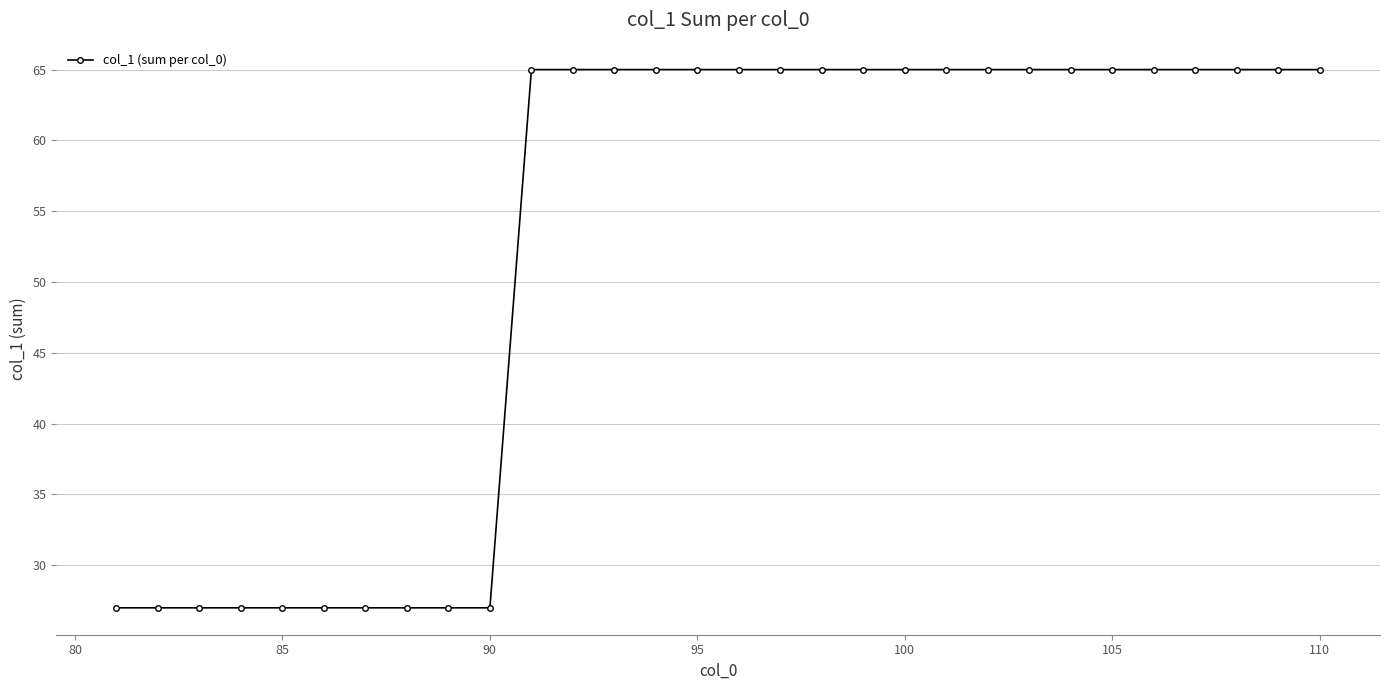

What is the value of the 25th point from the left?

65